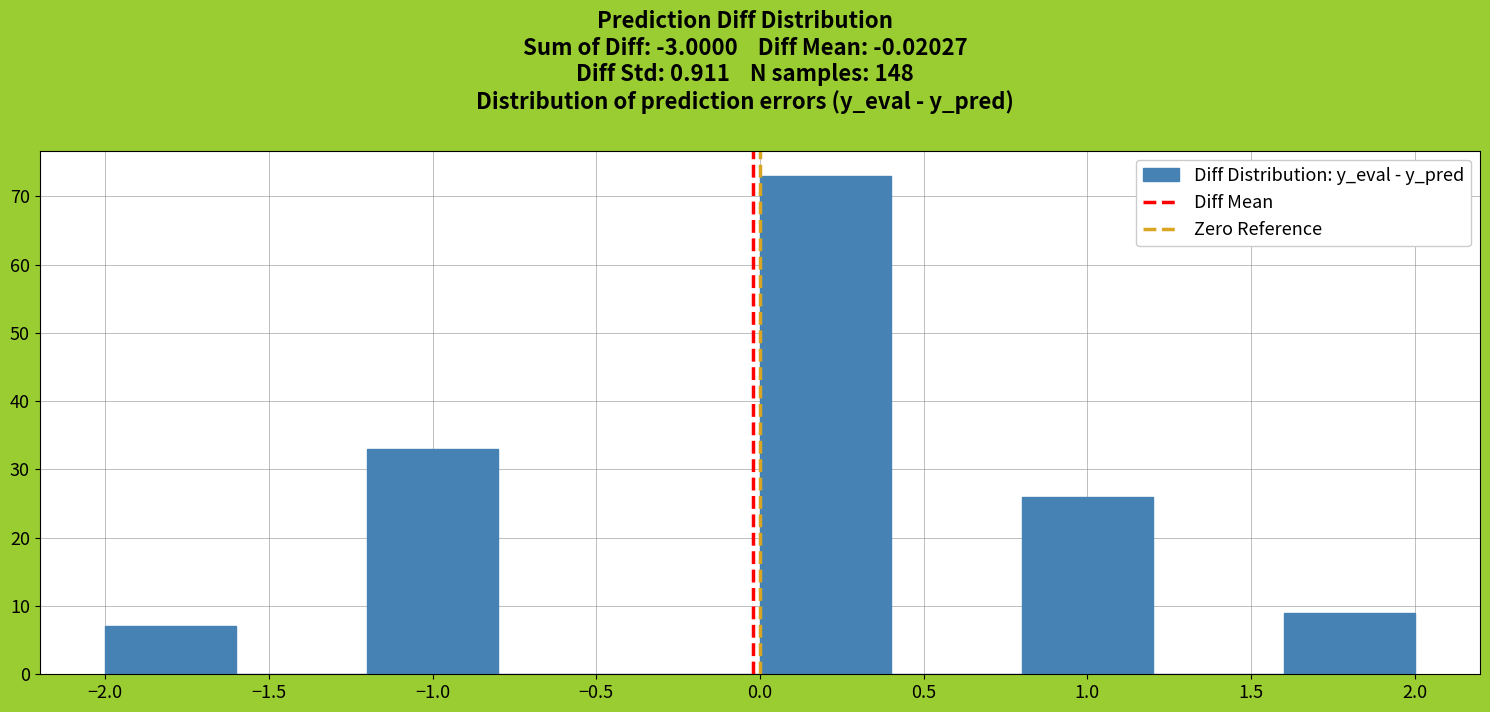

How tall is the bar that spans 0.8 to 1.2 on the x-axis? The values are not printed on the chart, so give them approximately, as read against the axis.

26